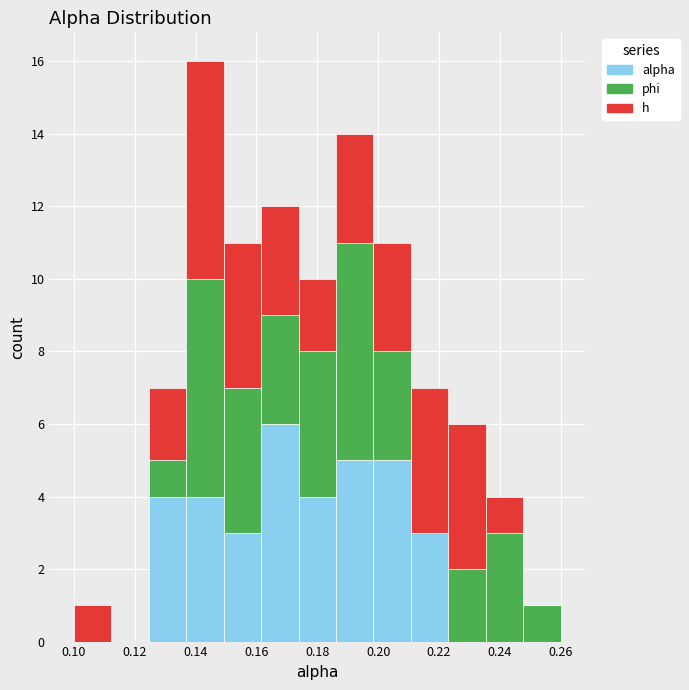

What is the total height of the stacked bar covering 0.100 to 0.112 on the x-axis? Neither the bar edges nor the heights are printed on the chart, so give them approximately, as read against the axes.

1